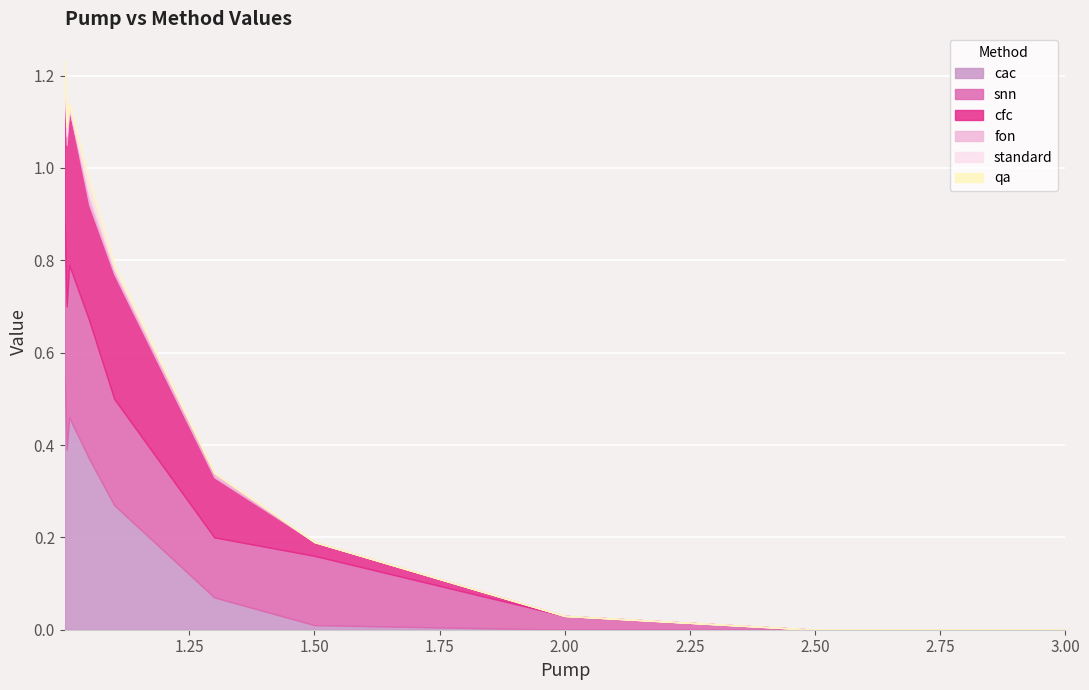

True or false: cfc has a value of 0.3 at 1.05.

False